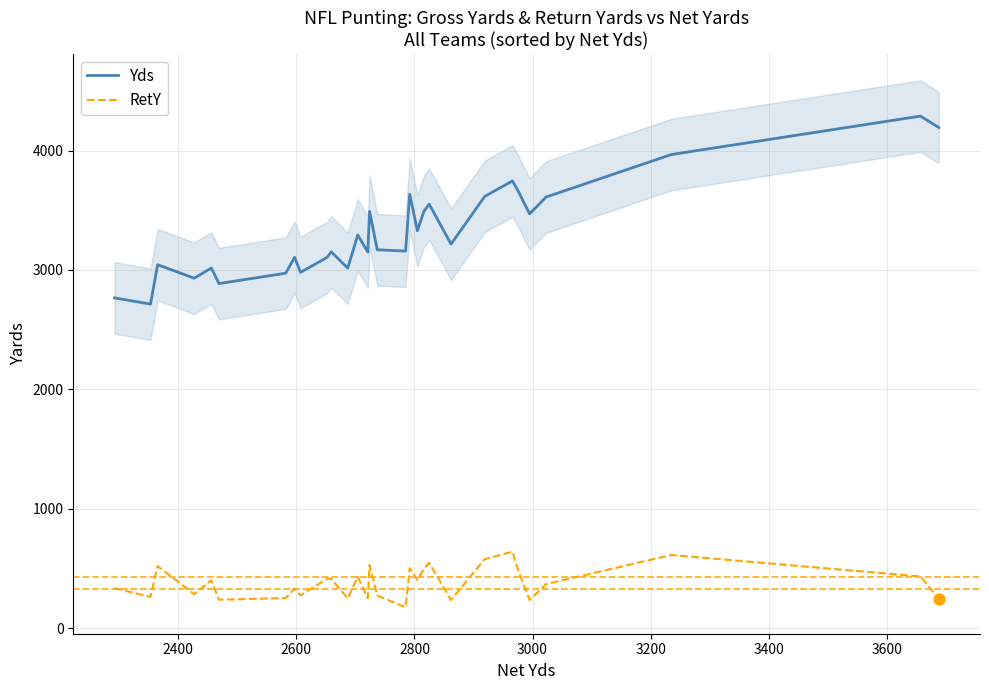

Which series reaches the minimum Y coordinate?

RetY